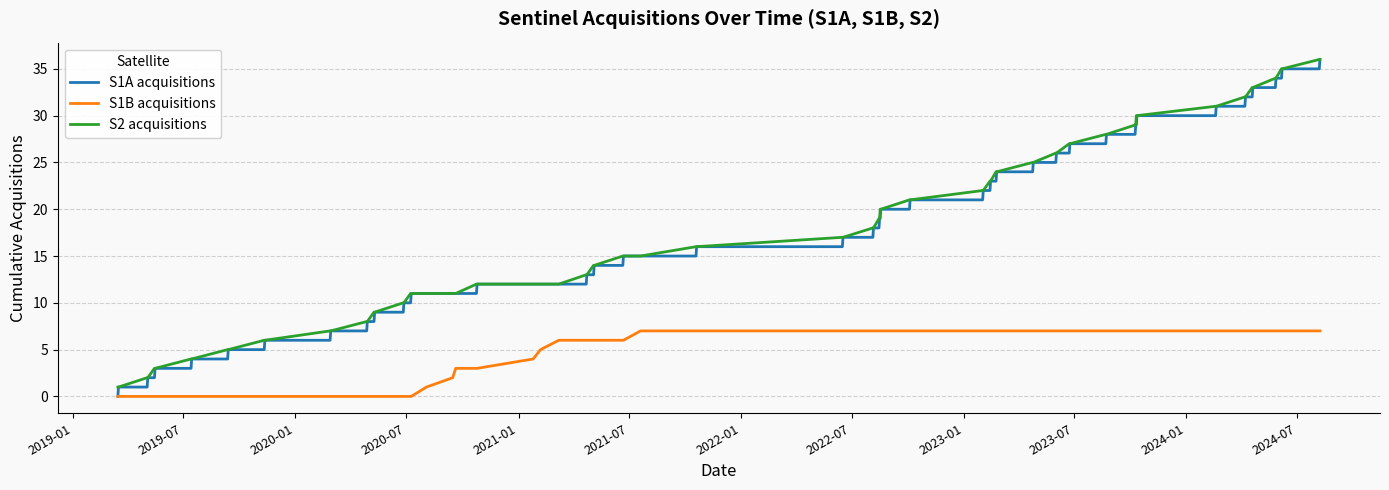

What is the average value of the S1A acquisitions series?

17